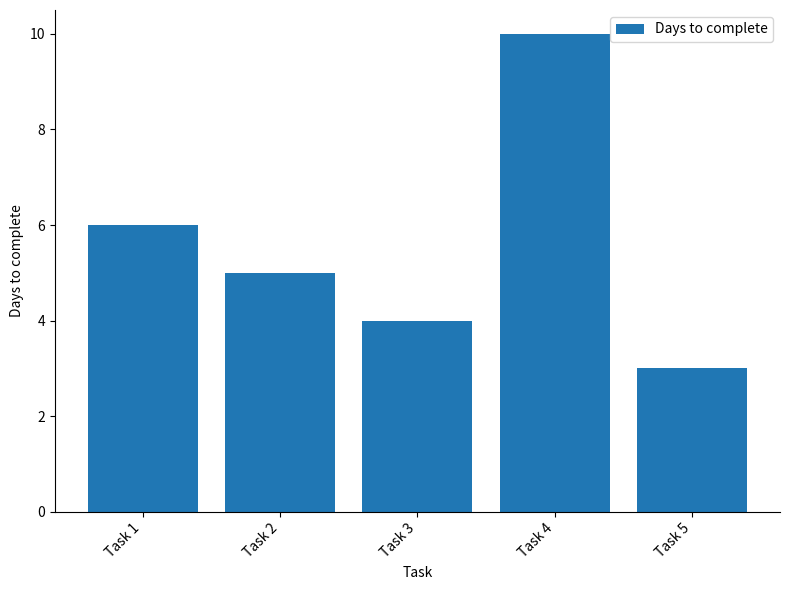

What is the difference between the second highest and second lowest values?

2